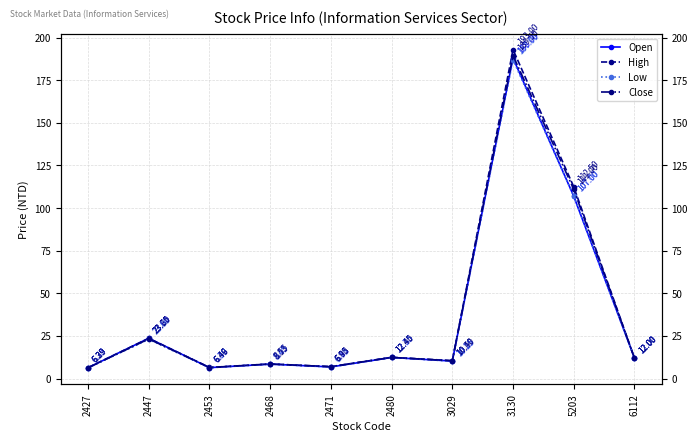

What is the sum of the High values at 5203 and 2468?

121.0